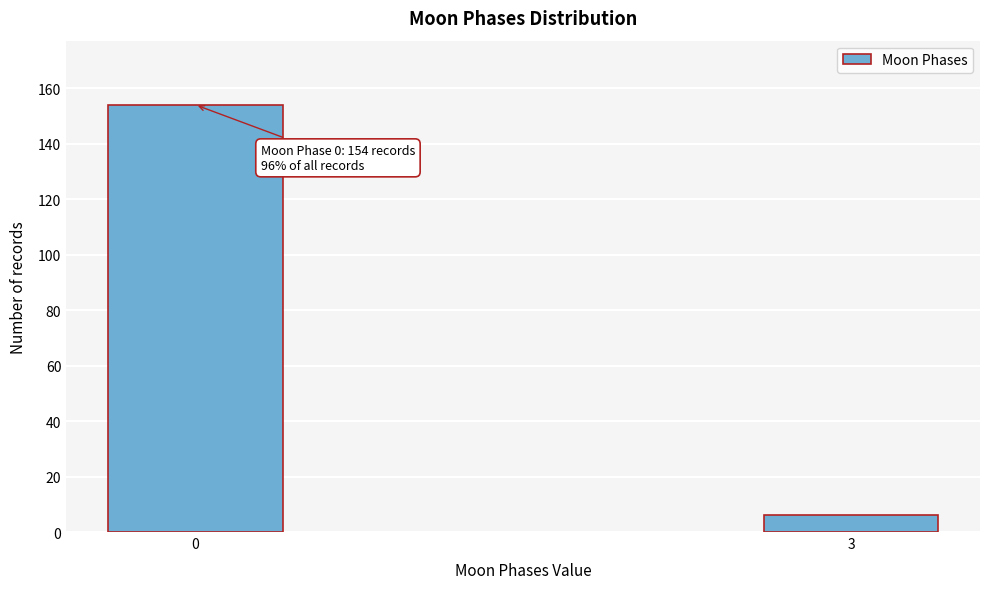

Reading right to left, transcribe all the data shown in this chart.

3=6	0=154